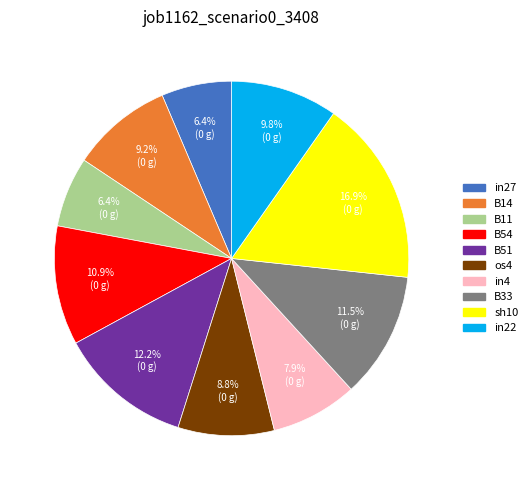

The in22 slice represents 10% of the pie. True or false?

True